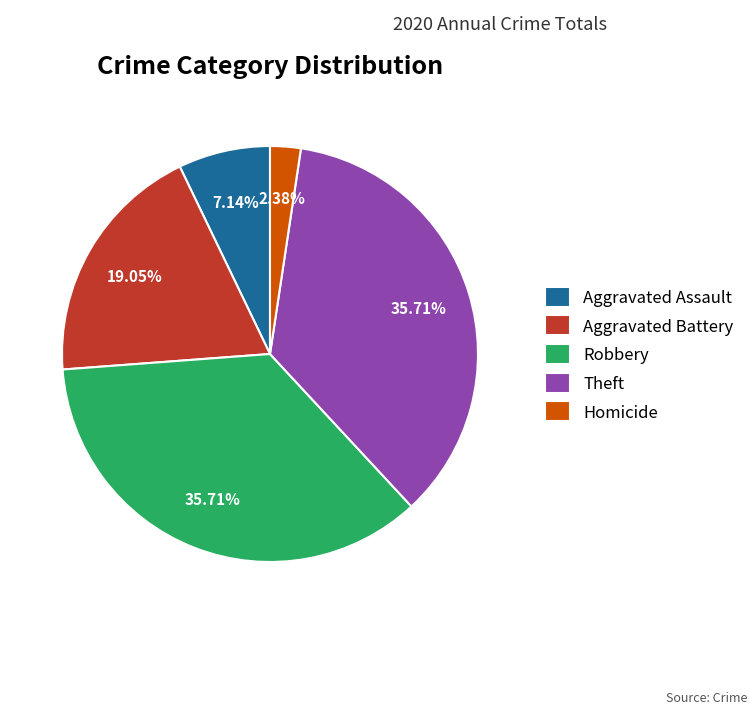

Is the sum of Homicide and Theft greater than half?

No